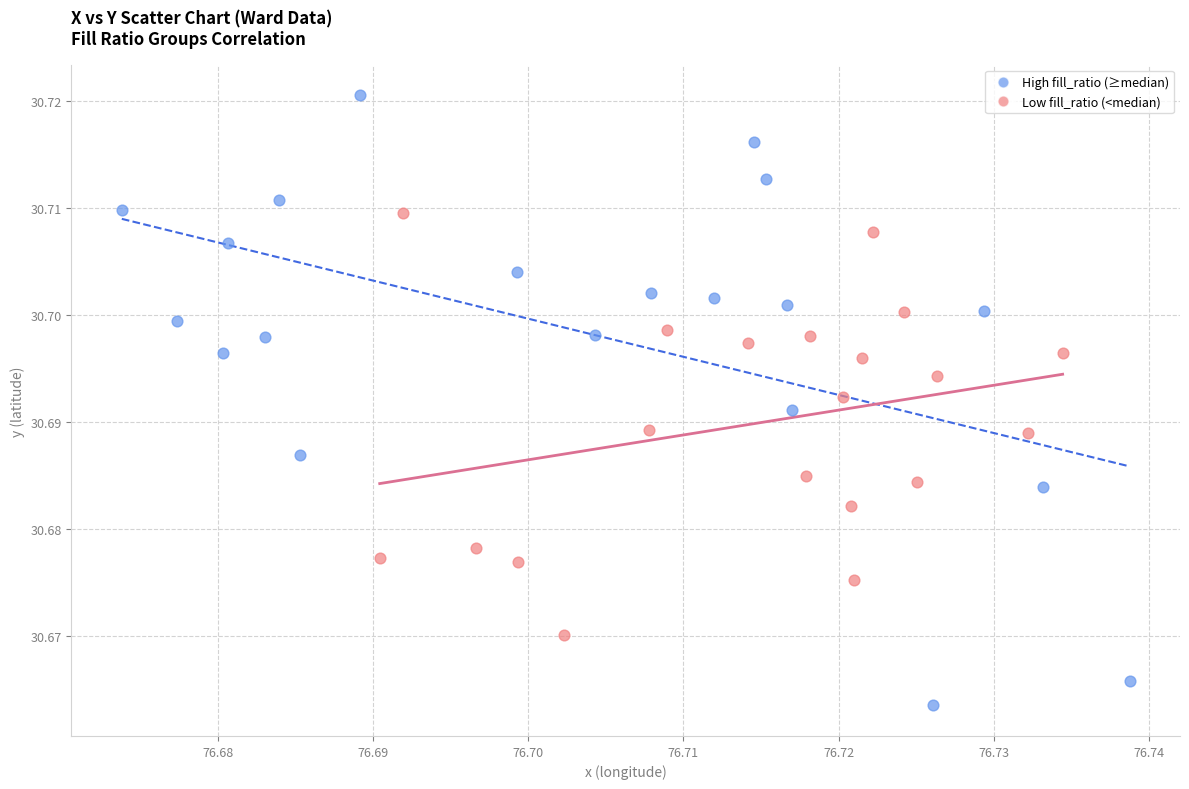

Which series reaches the maximum Y coordinate?

High fill_ratio (≥median)